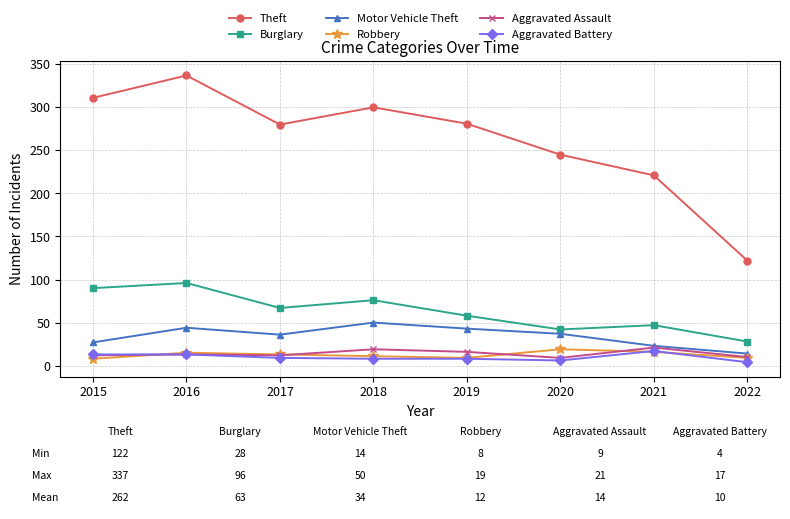

What is the greatest value displayed?

337